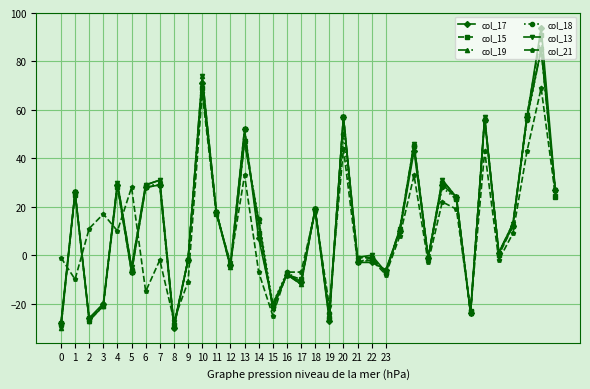

Reading left to right, list all the values displayed in this chart.

col_17: -28	26	-26	-20	29	-7	28	29	-30	-2	71	18	-4	52	7	-20	-8	-11	19	-27	57	-3	-3	-6	10	43	-1	29	24	-24	56	1	12	57	94	27
col_15: -28	25	-26	-21	28	-7	28	29	-29	-2	69	17	-4	52	9	-21	-8	-10	19	-26	57	-3	-1	-7	10	45	-1	30	23	-23	56	0	12	58	91	24
col_19: -30	26	-27	-21	30	-5	29	31	-29	-2	74	18	-5	47	14	-22	-8	-12	19	-25	57	-1	-1	-7	11	46	-1	31	24	-24	57	1	13	57	85	27
col_18: -29	26	-27	-20	29	-6	29	29	-30	-2	71	18	-4	47	15	-20	-7	-11	19	-24	50	-1	-1	-7	11	45	-1	28	23	-24	56	1	12	56	85	27
col_13: -30	26	-27	-21	30	-5	29	31	-29	-2	74	18	-5	47	14	-22	-8	-12	19	-25	57	-1	0	-7	11	46	-1	31	24	-24	57	1	13	57	85	27
col_21: -1	-10	11	17	10	28	-15	-2	-27	-11	67	17	-3	33	-7	-25	-7	-7	18	-21	44	-3	-2	-8	8	33	-3	22	19	-23	43	-2	9	43	69	25